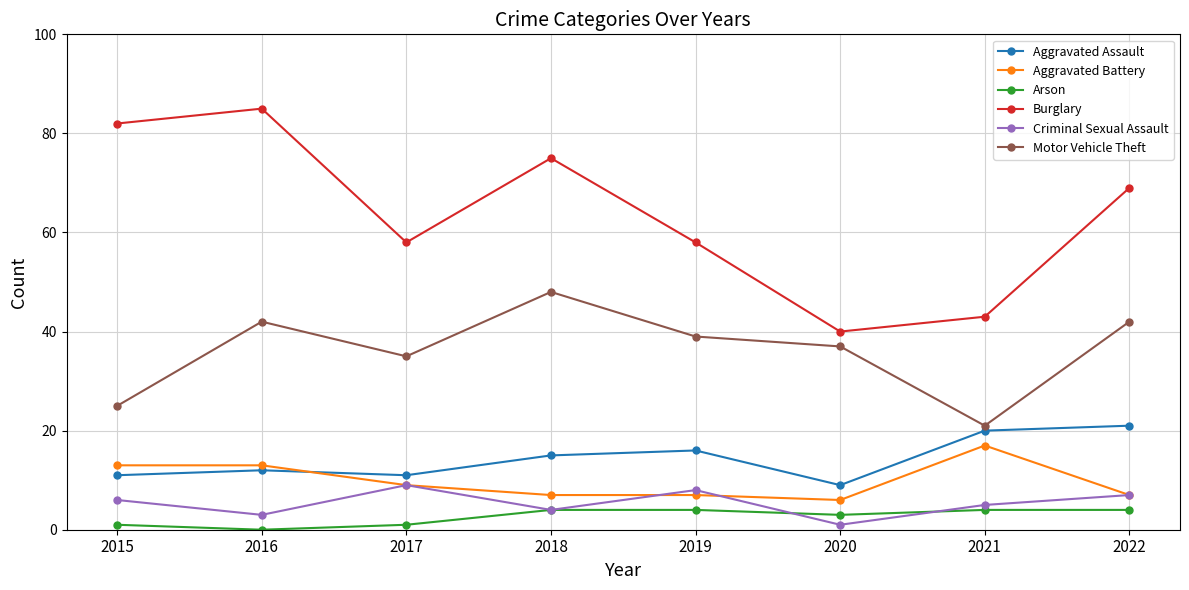

Where is the first local minimum for Aggravated Assault?

2017